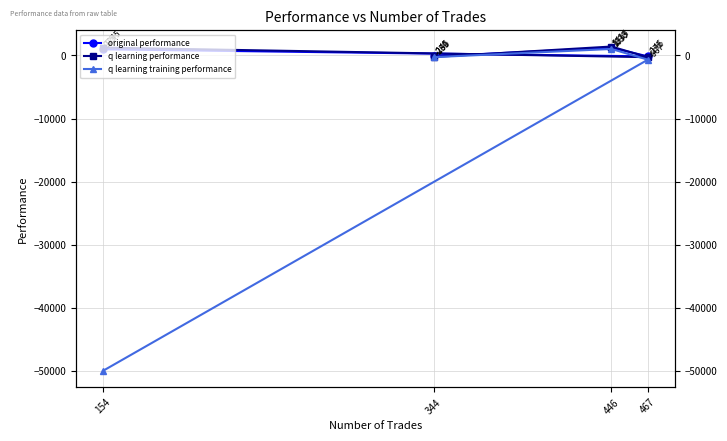

How many values in original performance are above zero?

2